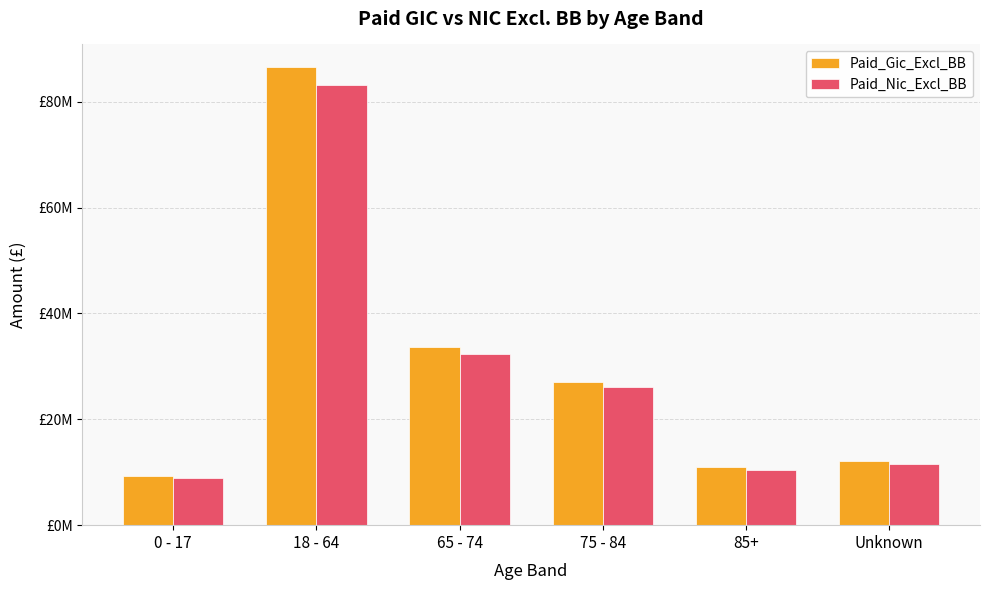

Which series has the largest total across all categories?

Paid_Gic_Excl_BB